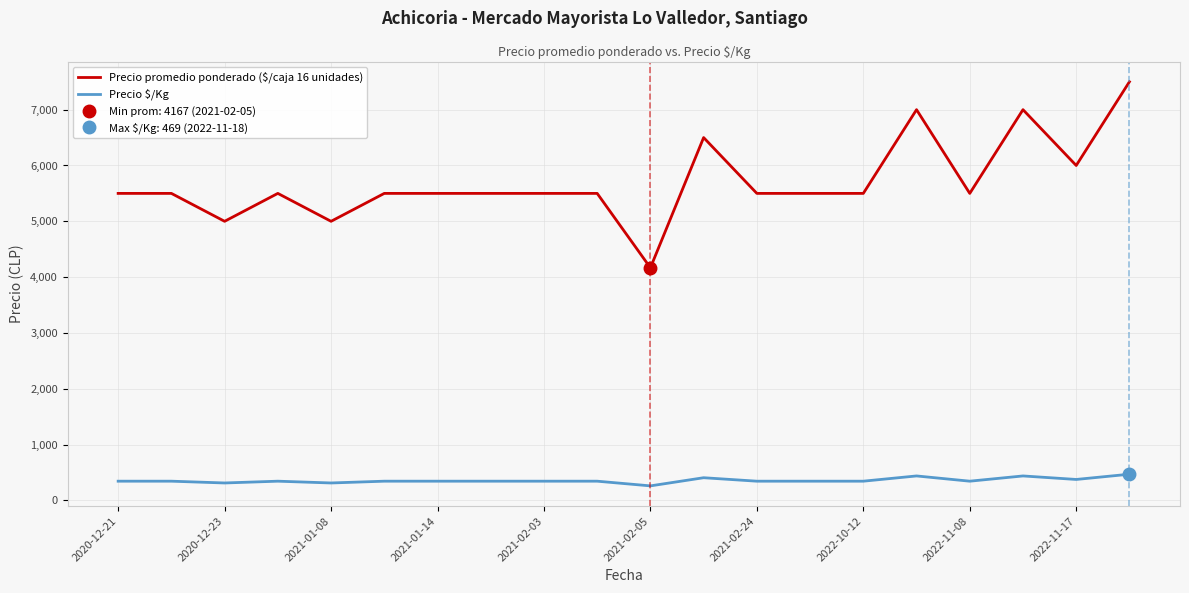

What is the lowest value of the Precio $/Kg series?

260